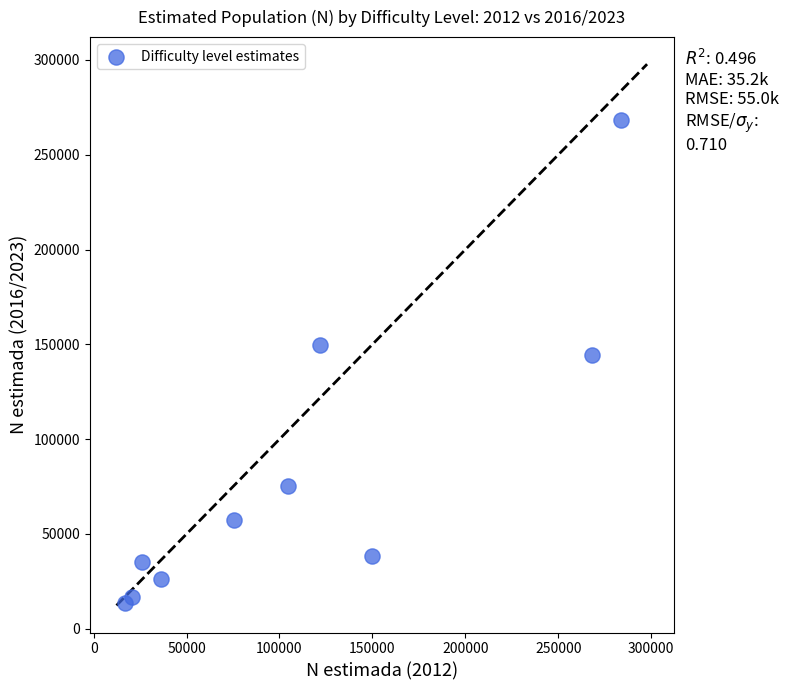

What is the range of Y values (max minus min)?

254414